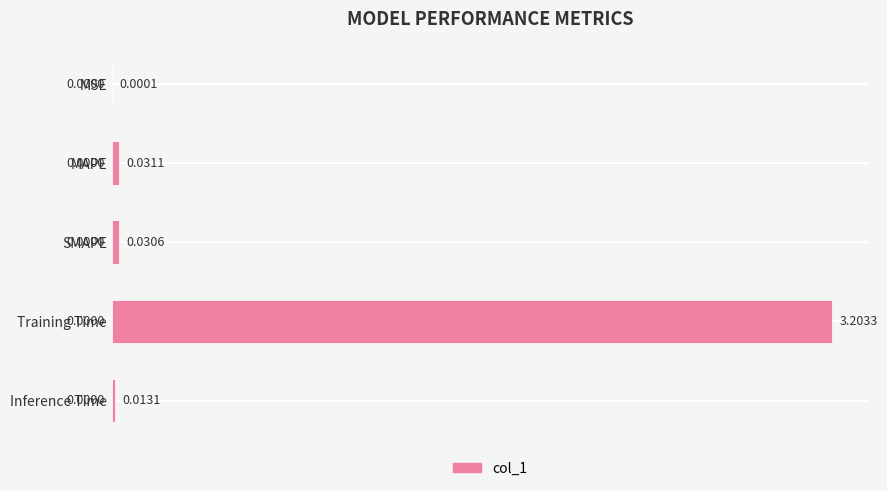

Between Inference Time and Training Time, which is larger?

Training Time